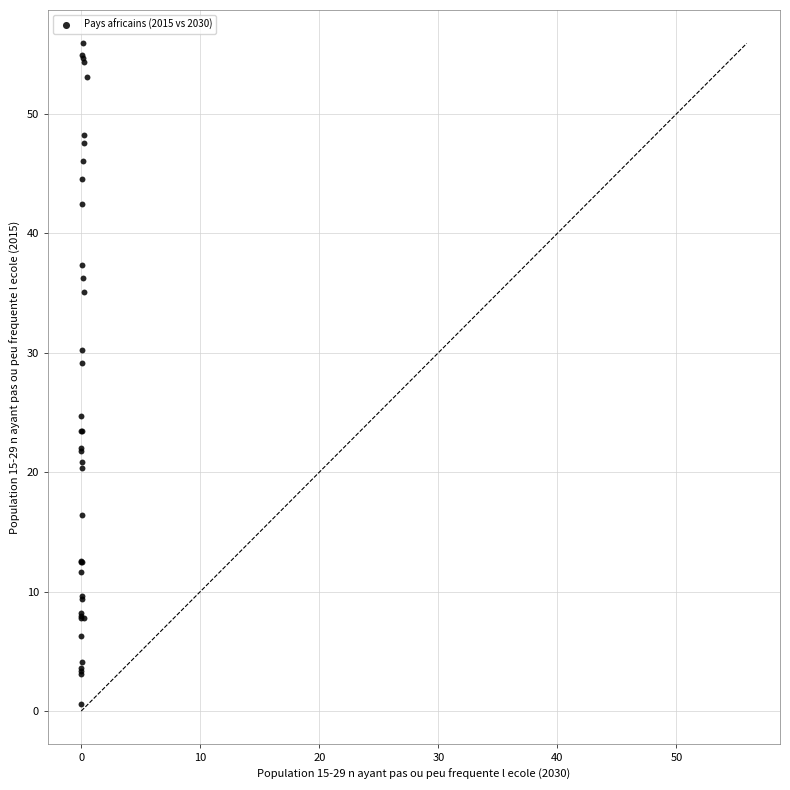

What Y value in the scatter plot is closest to 28?

29.1